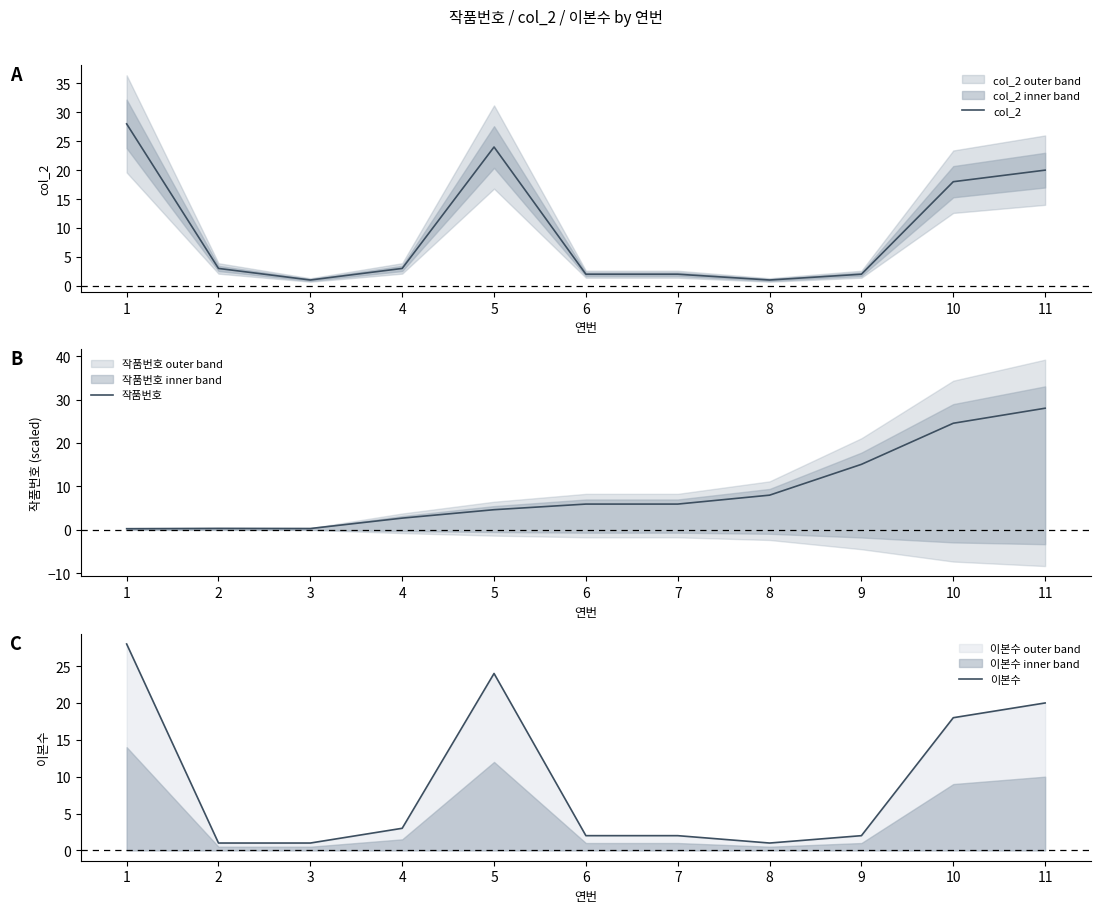

True or false: 이본수 and col_2 intersect in this chart.

False